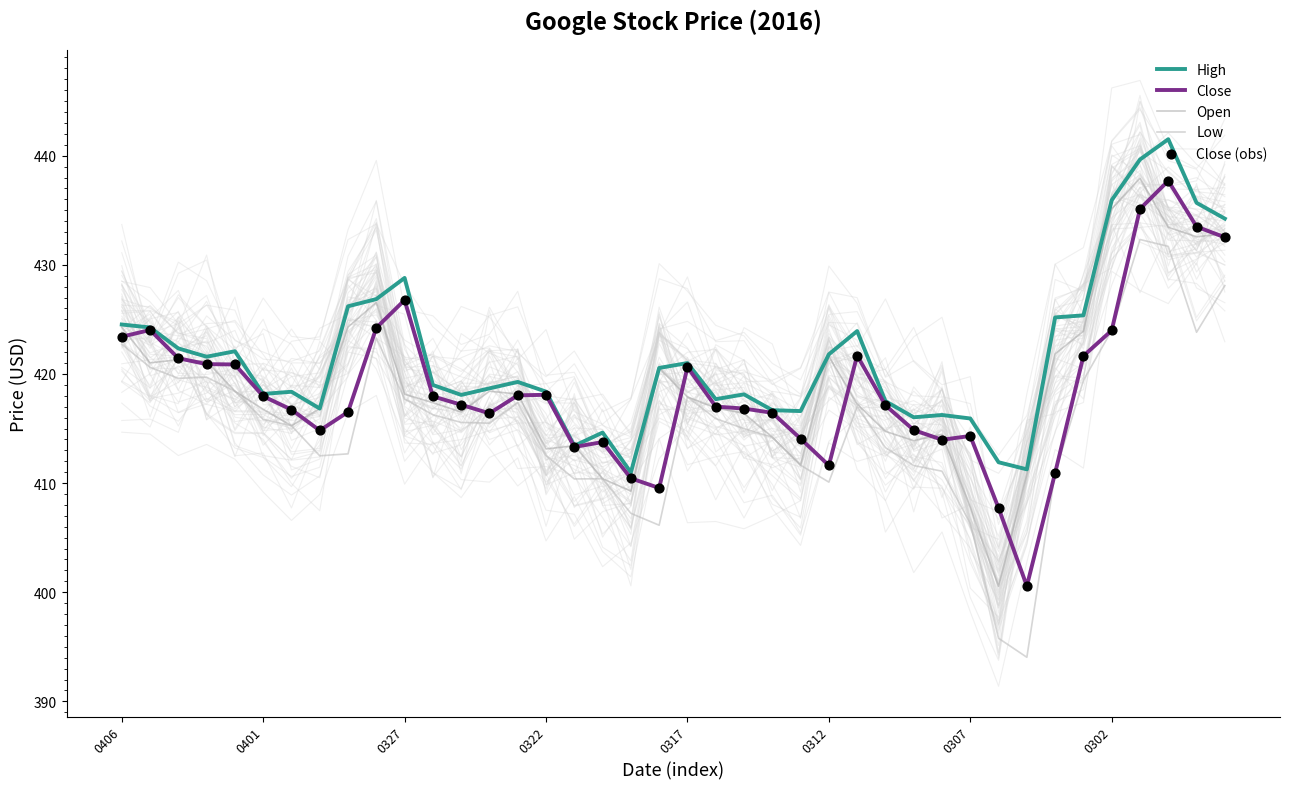

At how many categories does at least one series exceed 435?

4